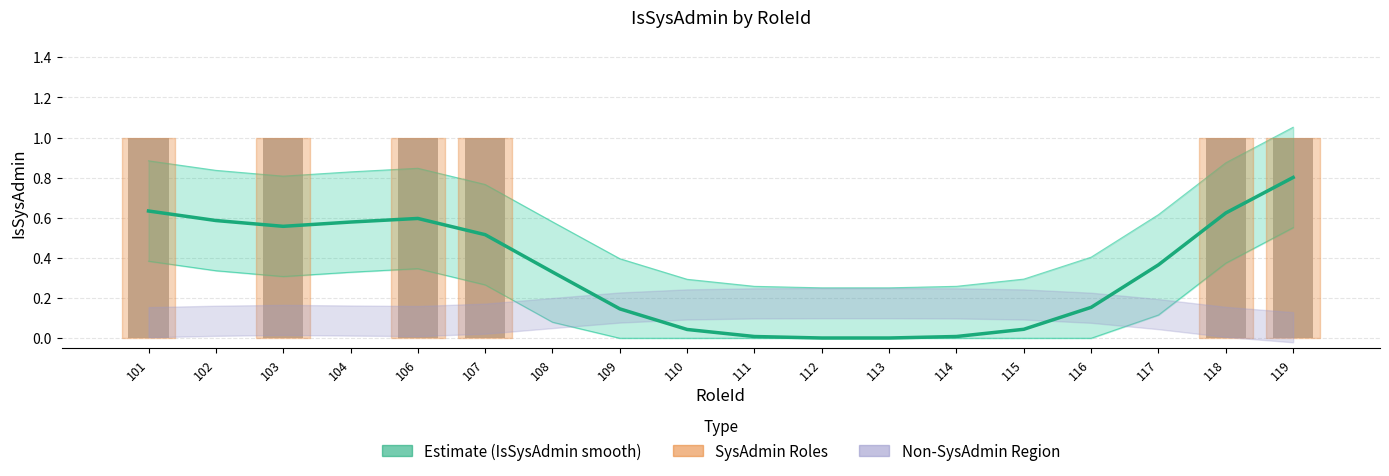

List the labels in order of value, smallest first.

112, 113, 111, 114, 110, 115, 109, 116, 108, 117, 107, 103, 104, 102, 106, 118, 101, 119